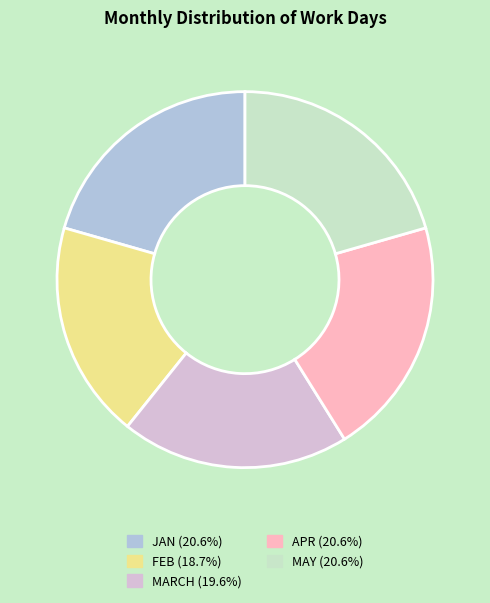

Is there any slice that represents more than half of the pie?

No